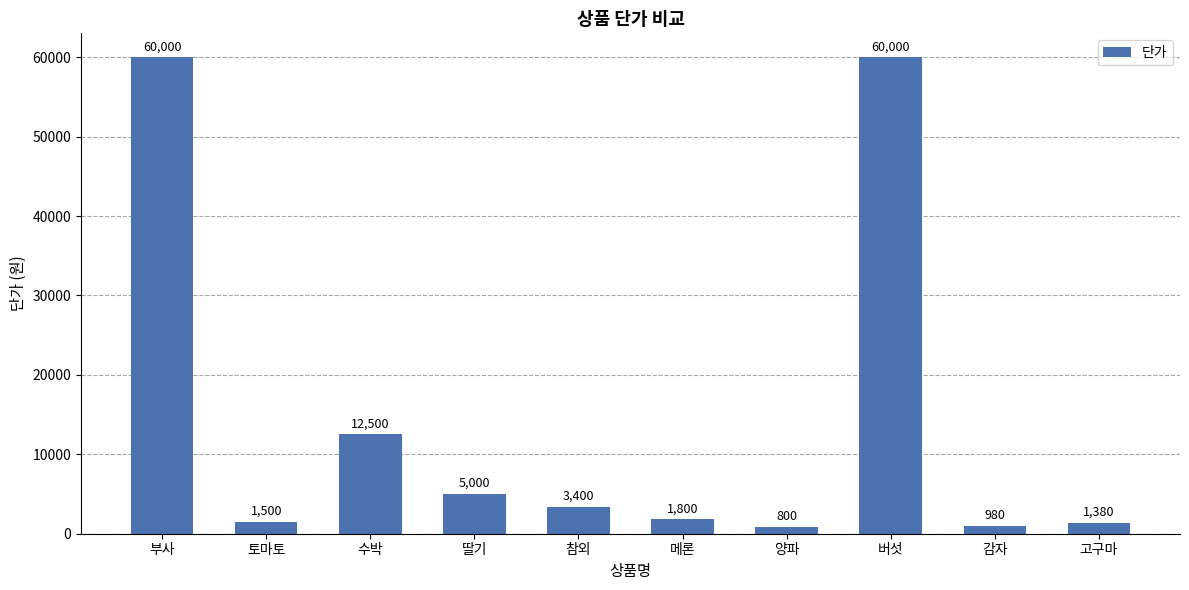

The chart shows a value of 28629 at 버섯. True or false?

False